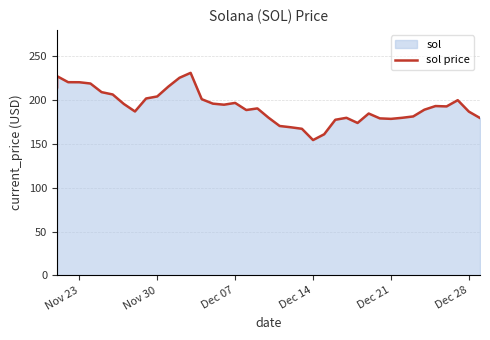

What is the smallest value displayed?

154.3